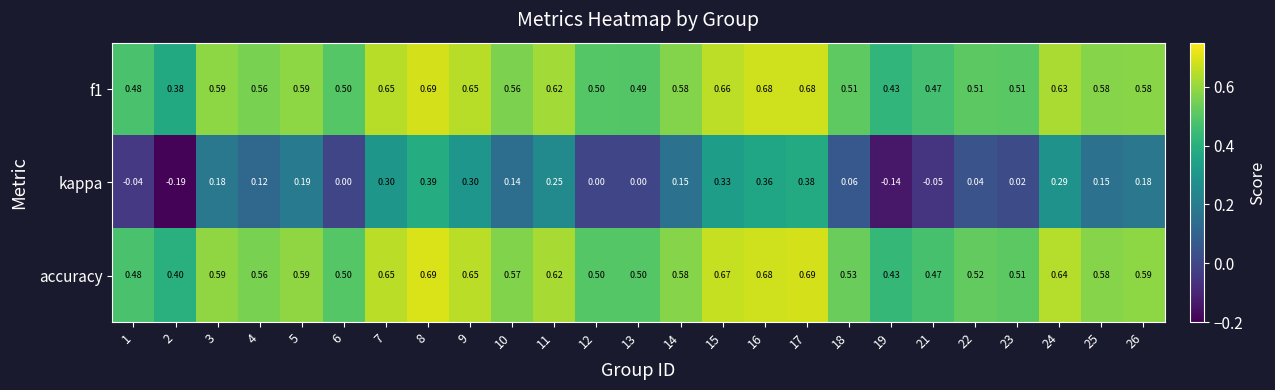

Which series has the largest total across all categories?

accuracy